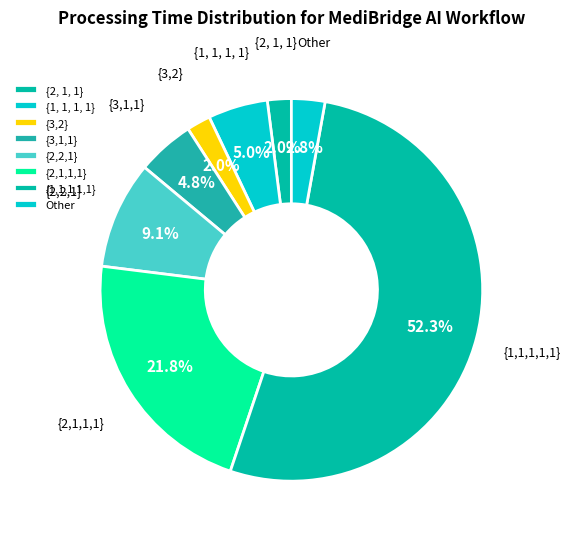

What is the ratio of the value at {2,1,1,1} to the value at {3,1,1}?

4.5